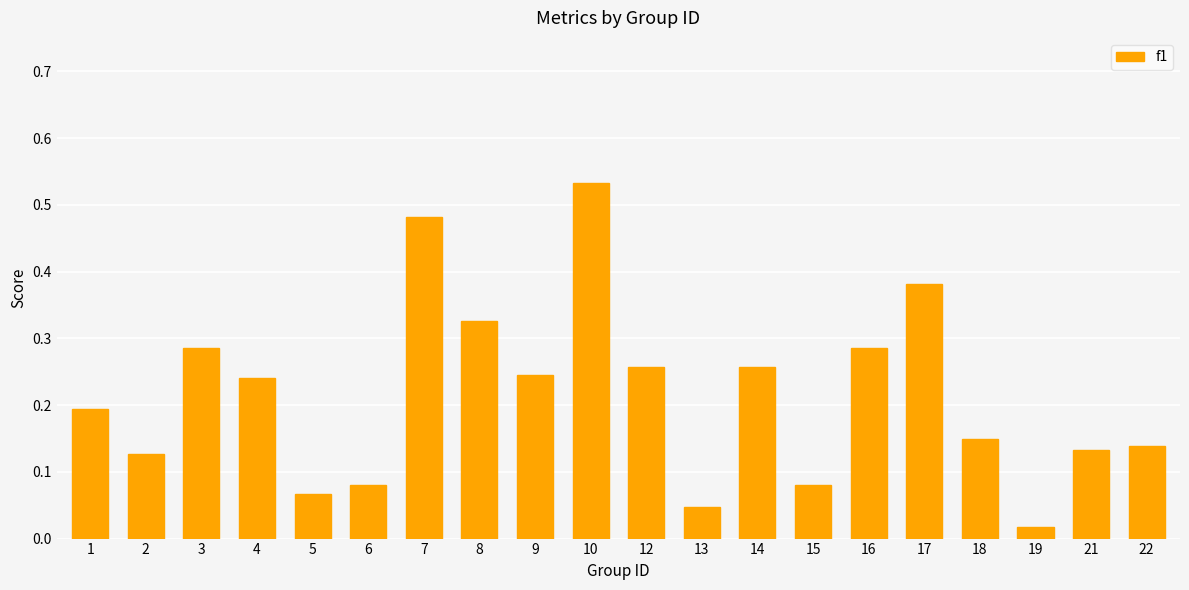

Where is the data nearest to the value 0?

19